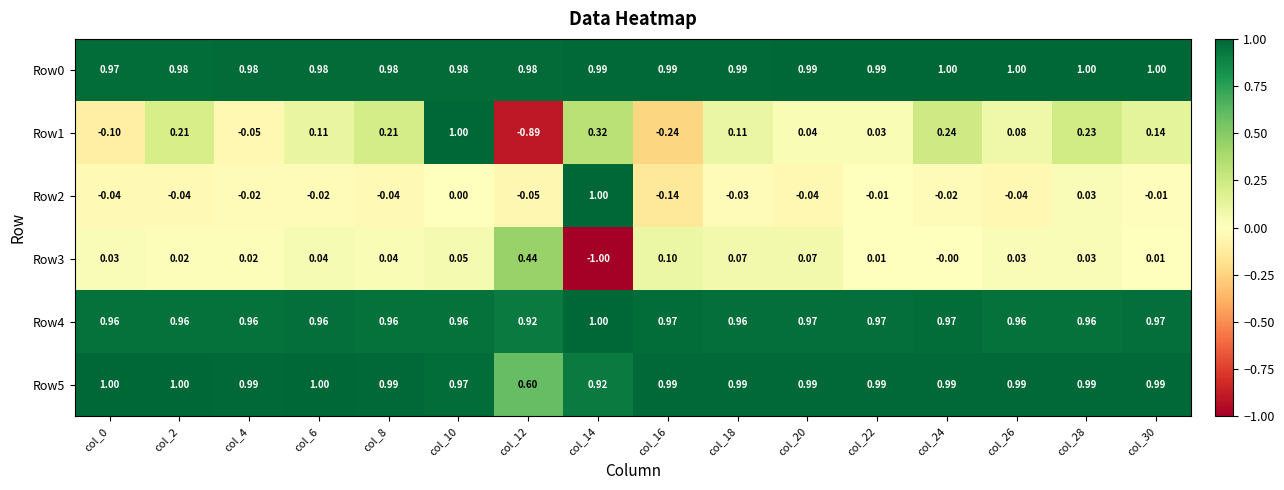

At which category is the sum across all series the highest?

col_10